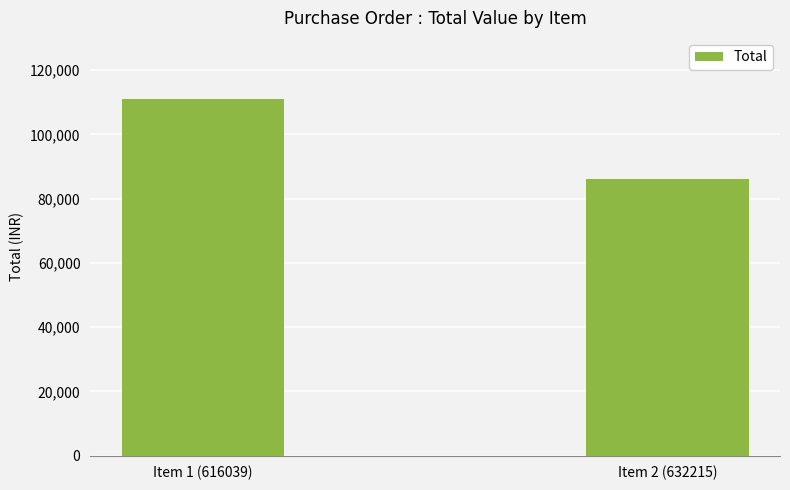

The chart shows a value of 112940 at Item 2 (632215). True or false?

False